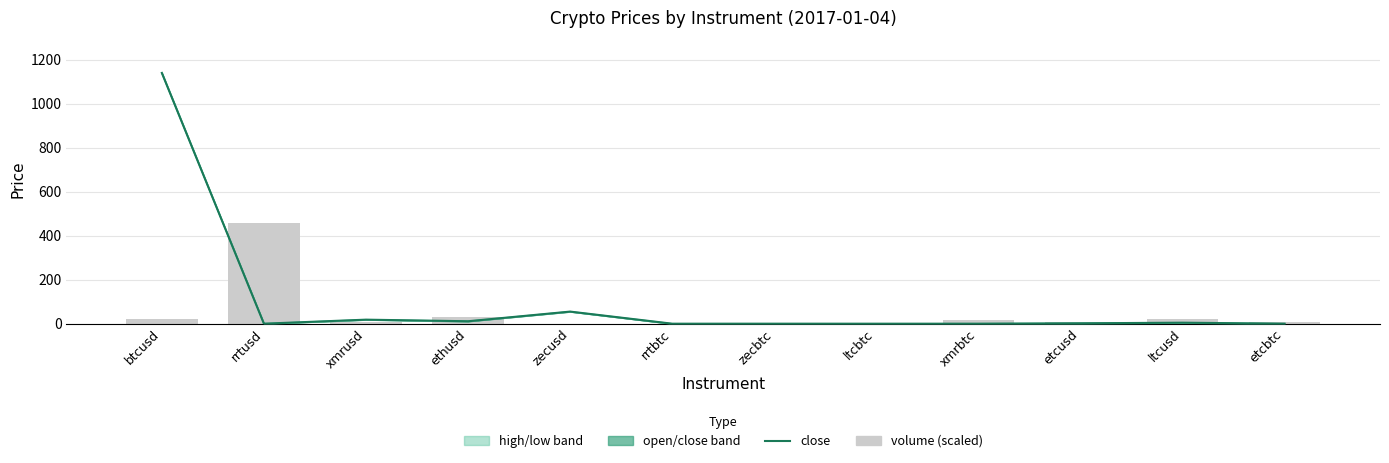

Reading left to right, transcribe all the data shown in this chart.

close: 1139.6	0.1	18.4	11.1	55.0	0.0	0.0	0.0	0.0	1.7	4.6	0.0
low: 1138.0	0.1	18.4	11.1	55.0	0.0	0.0	0.0	0.0	1.7	4.6	0.0
volume (scaled): 20.6	456.2	5.7	31.5	0.4	0.1	0.0	4.6	17.6	9.1	20.5	6.0